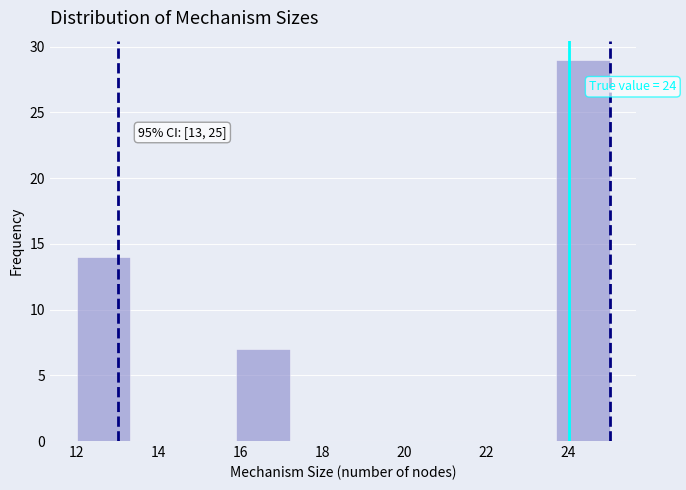

Over which range of the x-axis is the bar tallest?

23.7 to 25.0